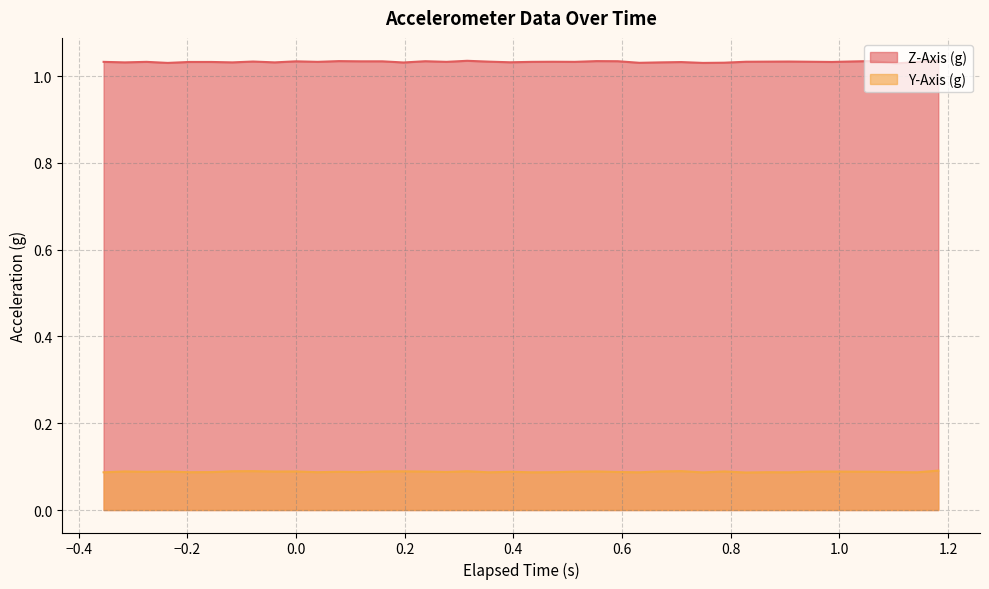

What is the value of the Z-Axis (g) point at the 36th from the left?

1.0